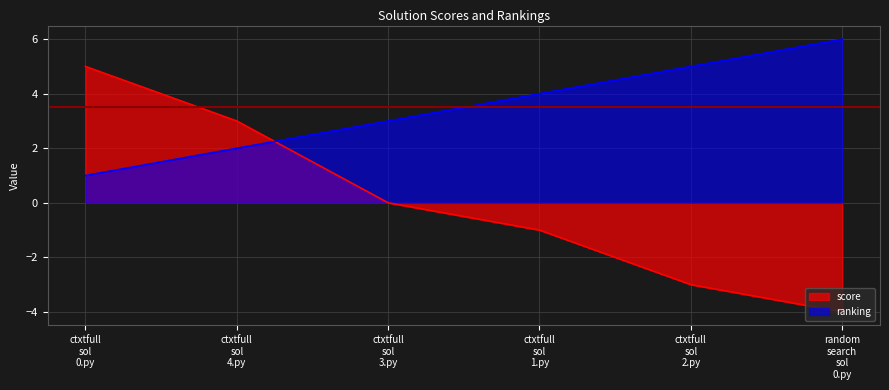

Which series has the largest range (max minus min)?

score